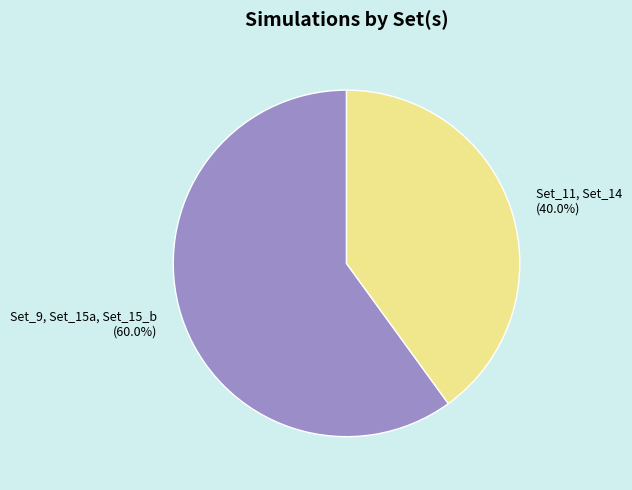

Rank the categories by value from lowest to highest.

Set_11, Set_14, Set_9, Set_15a, Set_15_b